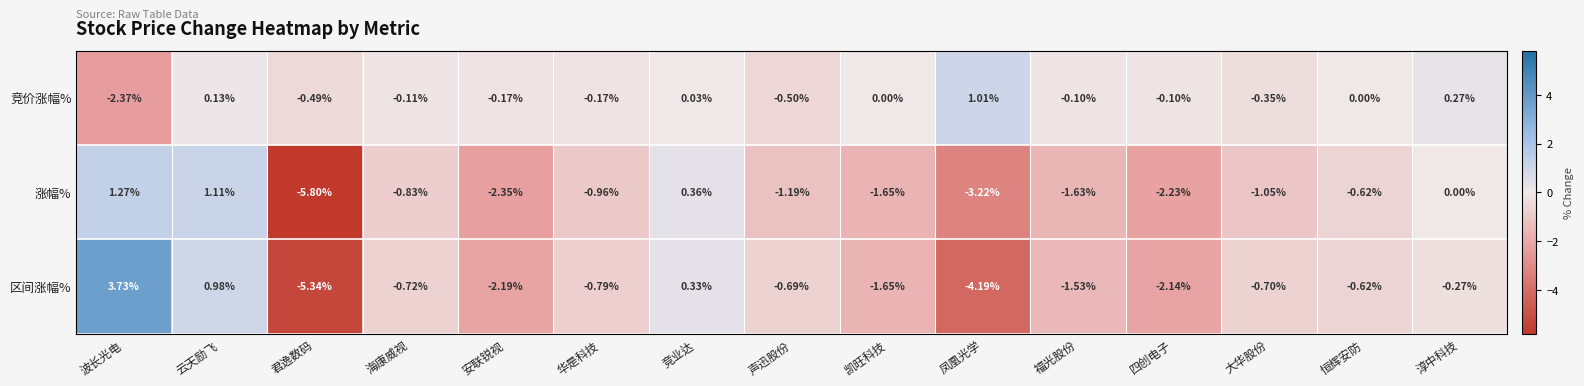

How many values in the 竞价涨幅% series are below 0?

9